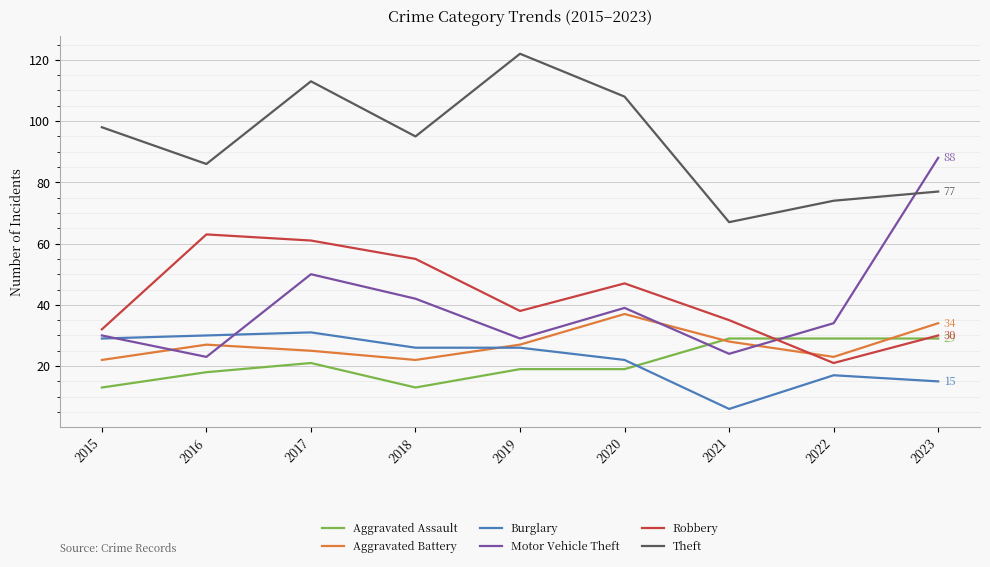

The value of Theft at 2019 is 74. True or false?

False